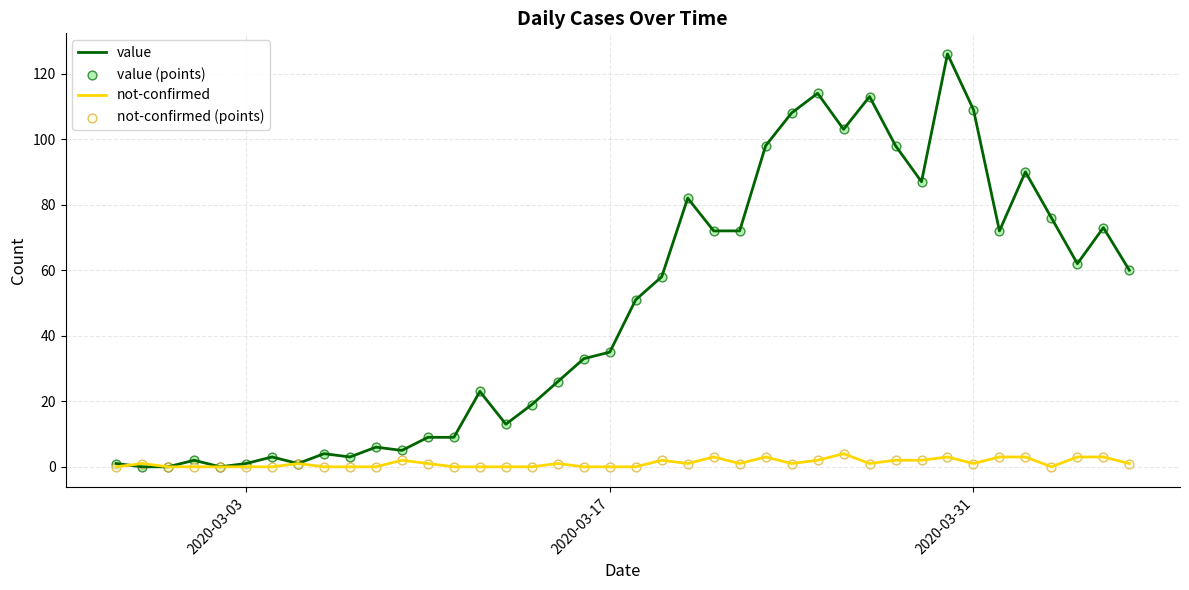

Which series has the widest spread of values?

value